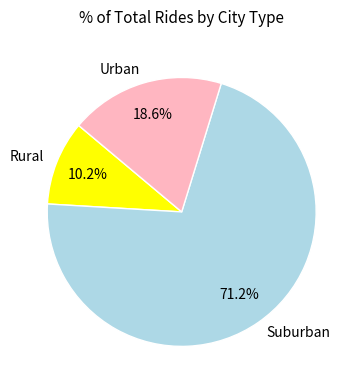

Does any single category account for the majority?

Yes